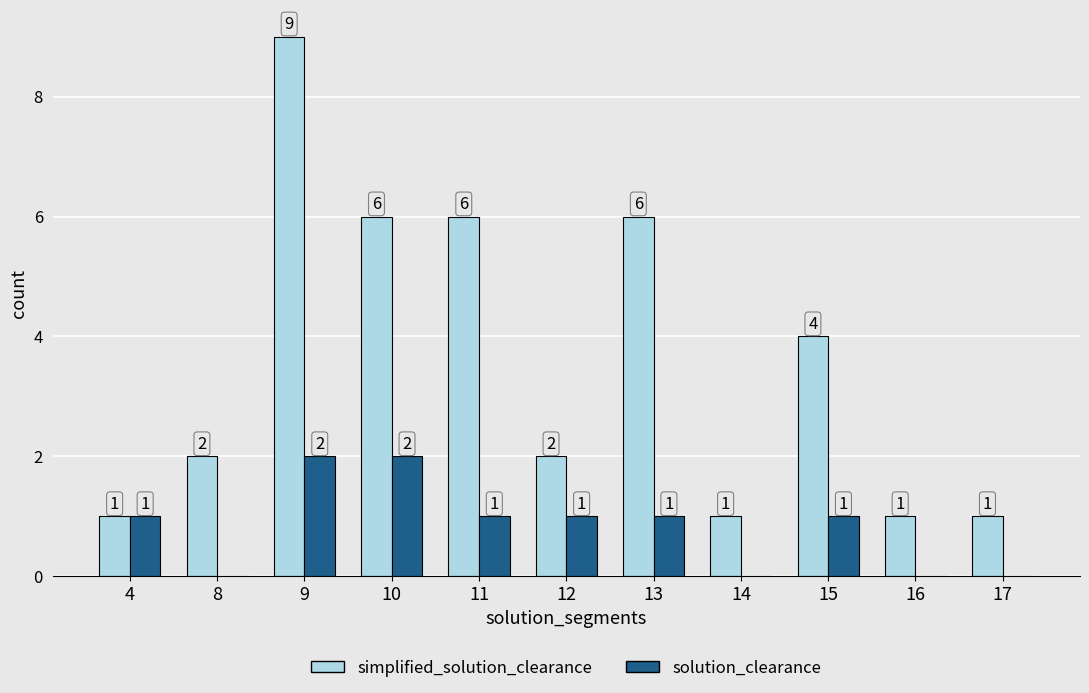

Read the simplified_solution_clearance value at 10.

6